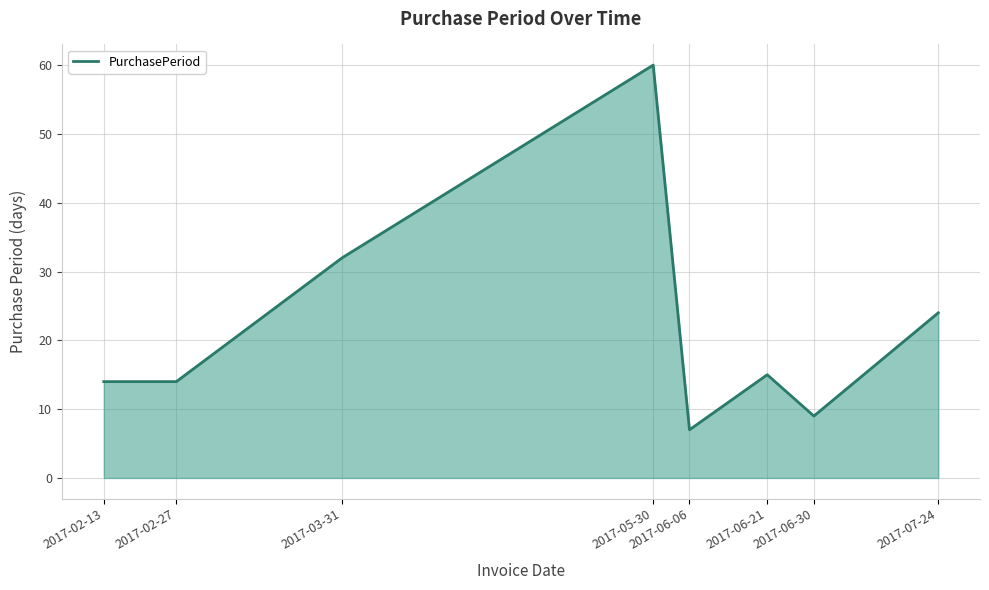

How many series are shown in this chart?

1